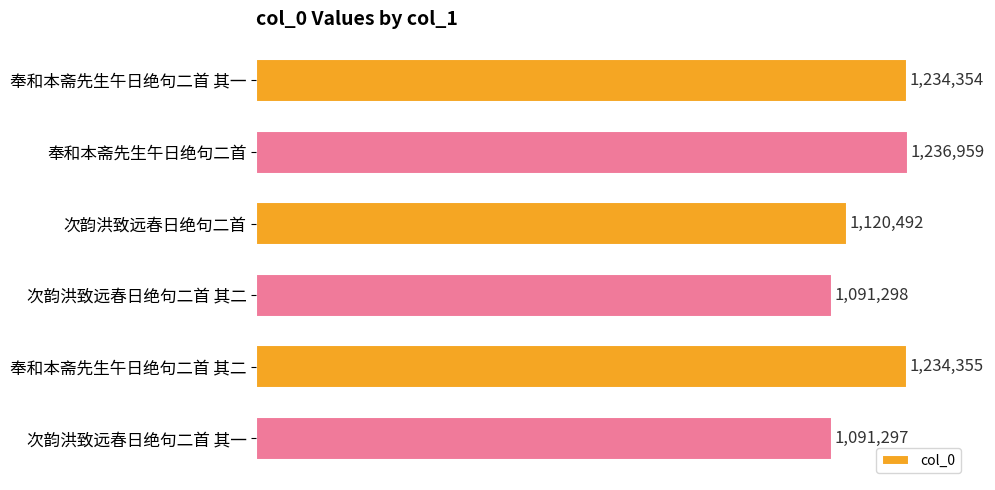

Does the chart contain stacked bars?

No